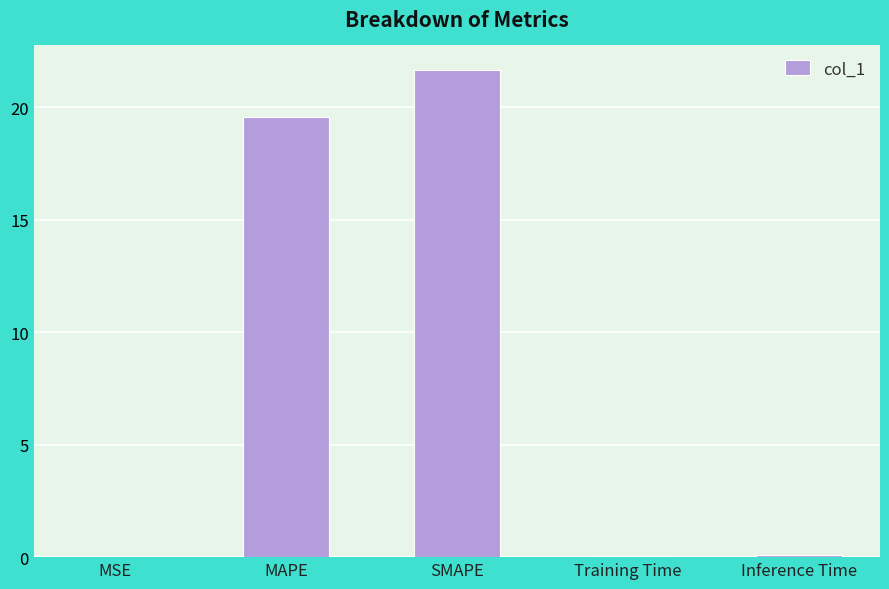

What is the sum of the values at SMAPE and MAPE?

41.2